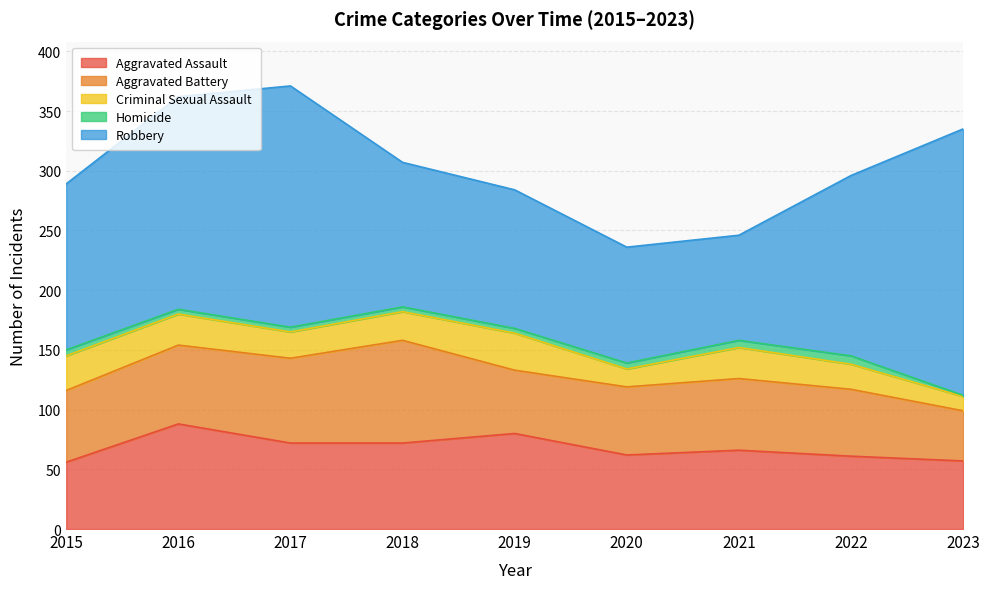

Reading left to right, what are all the values shown in this chart?

Aggravated Assault: 56	88	72	72	80	62	66	61	57
Aggravated Battery: 60	66	71	86	53	57	60	56	42
Criminal Sexual Assault: 29	26	22	24	31	15	26	21	12
Homicide: 5	4	4	4	4	5	6	7	1
Robbery: 139	178	202	121	116	97	88	151	223